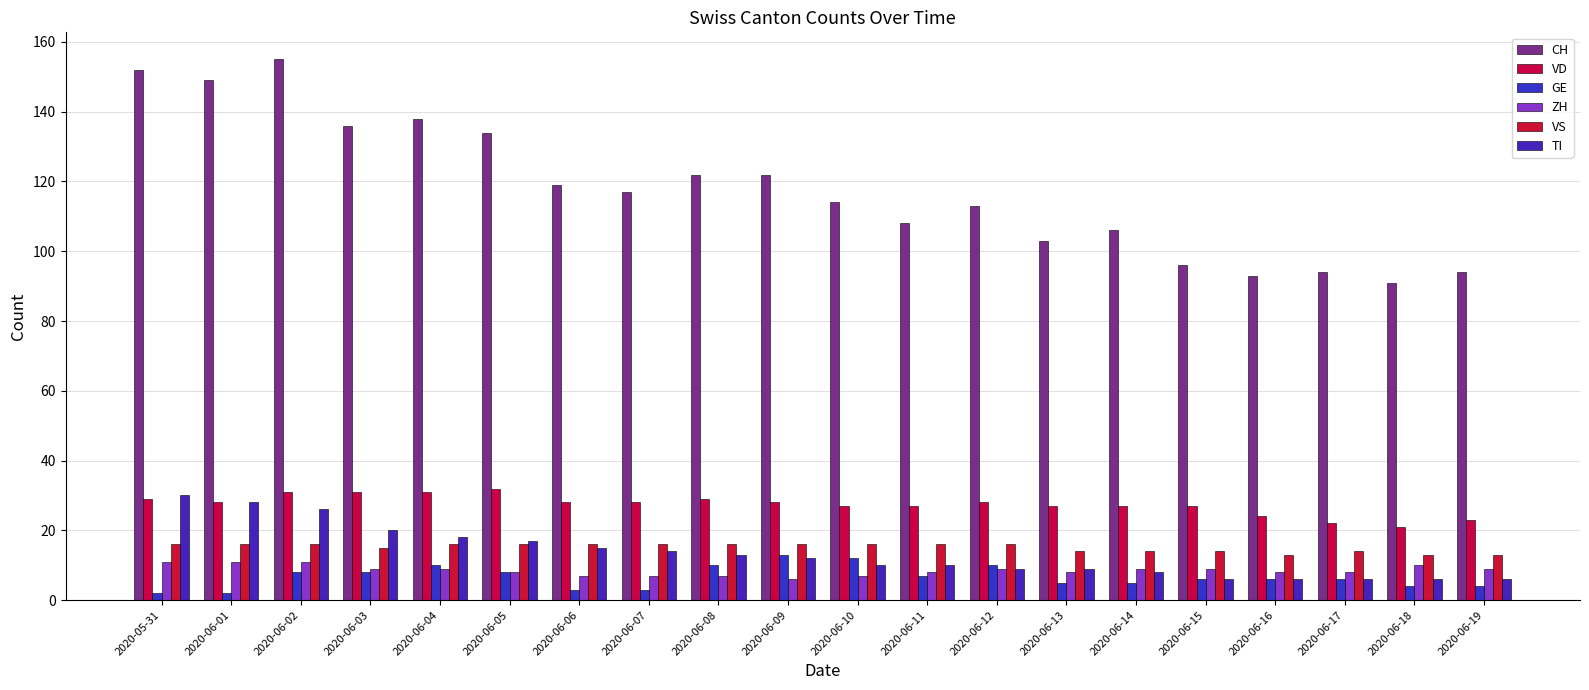

What is the maximum value for VS?

16